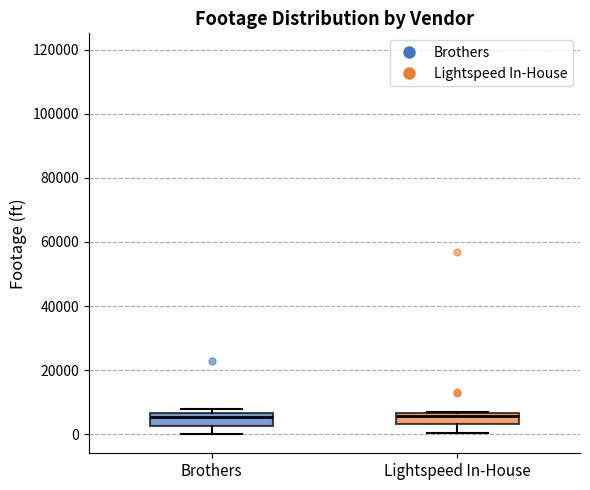

Where is the lower edge of the box for Brothers on the y-axis? The values are not printed on the chart, so give them approximately, as read against the axis.

2000